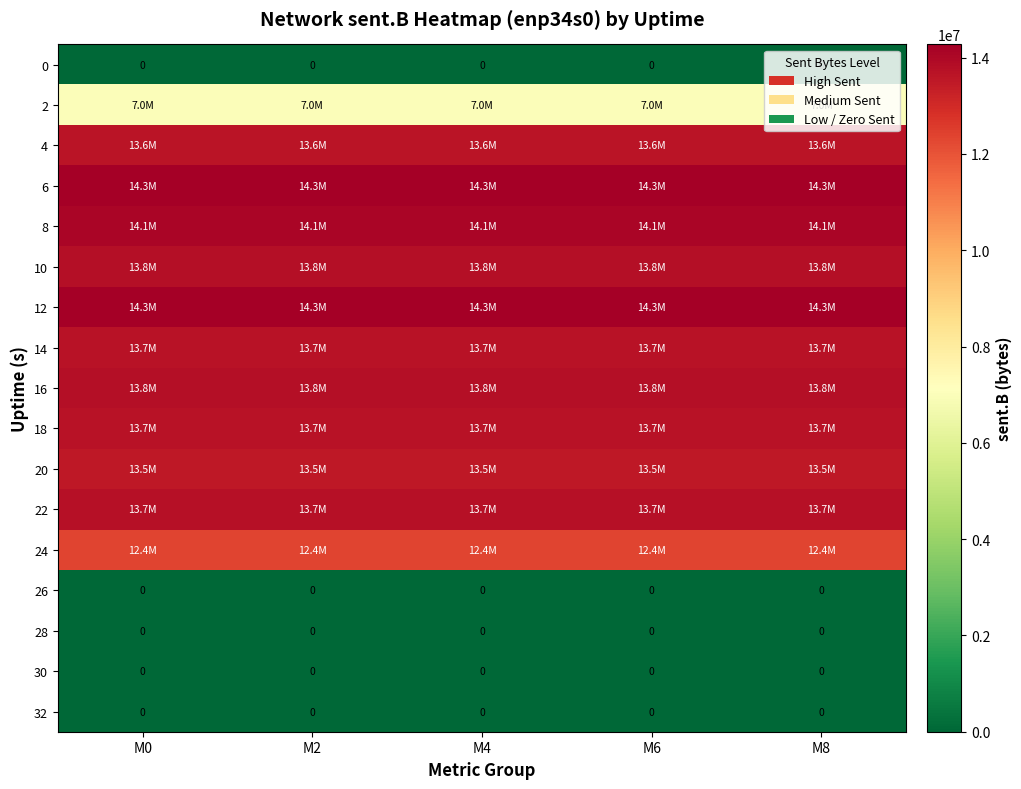

The value of 0 at M6 is 0. True or false?

True